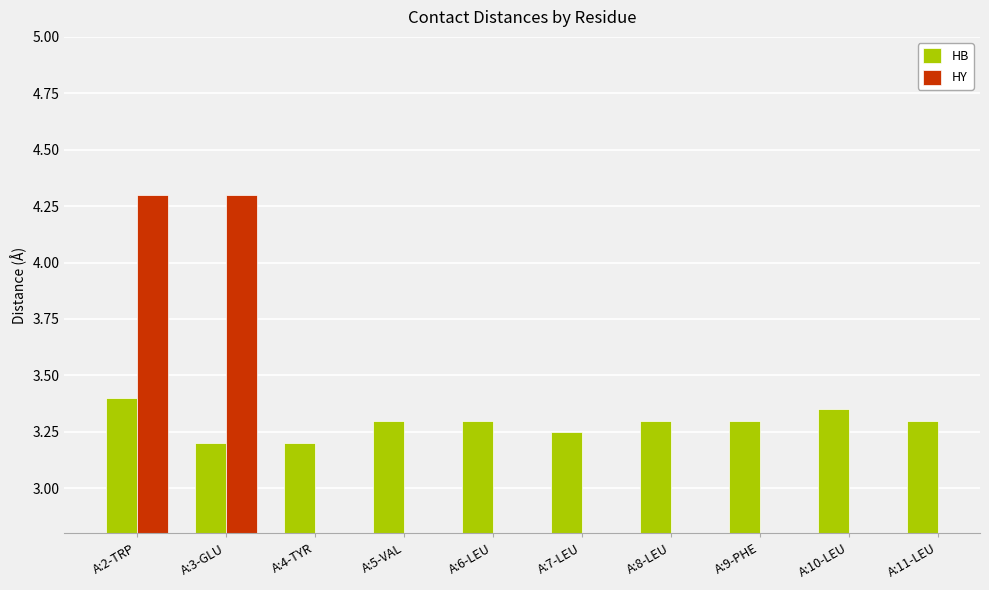

List the labels in order of HB value, largest first.

A:2-TRP, A:10-LEU, A:5-VAL, A:6-LEU, A:8-LEU, A:9-PHE, A:11-LEU, A:7-LEU, A:3-GLU, A:4-TYR